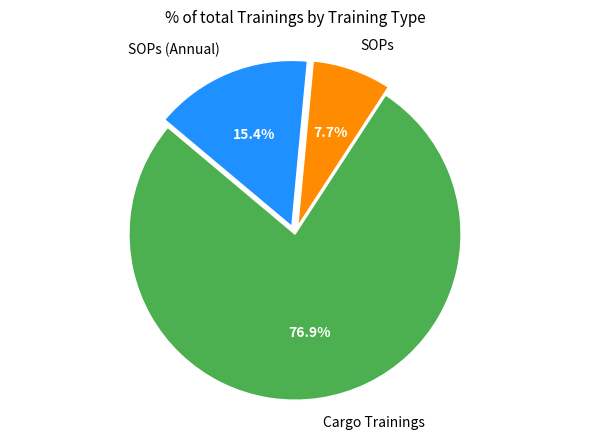

Which has a higher value, SOPs or SOPs (Annual)?

SOPs (Annual)